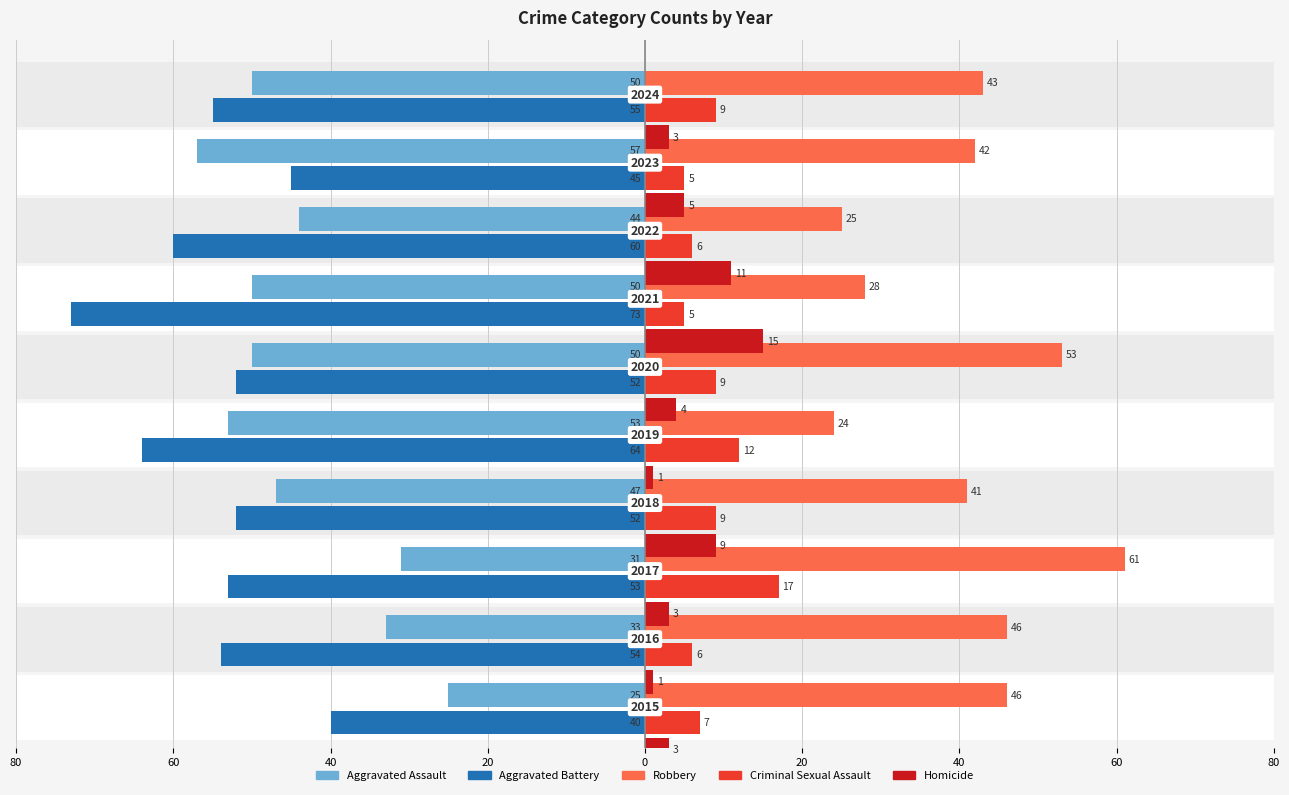

Is the value of Robbery at 60 greater than the value of Criminal Sexual Assault at 60?

Yes